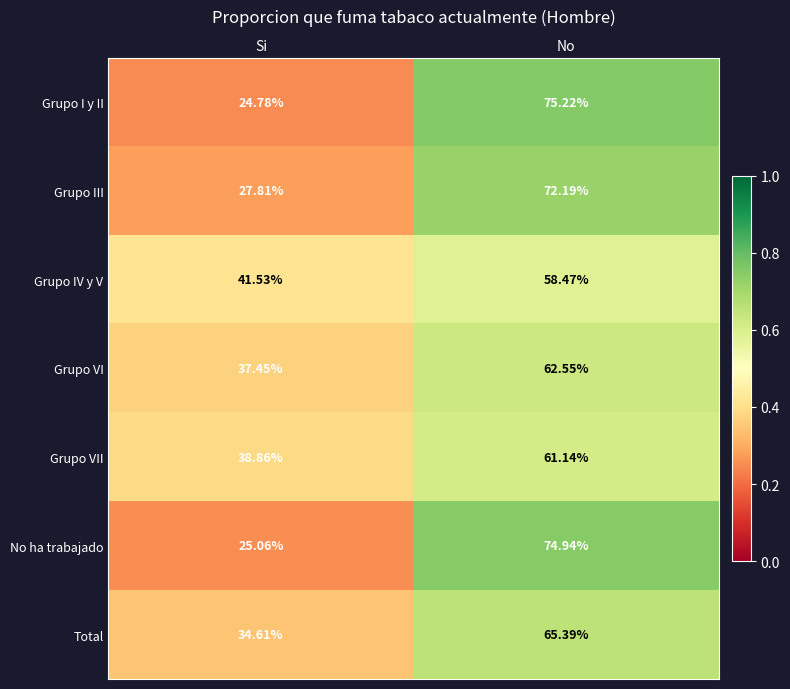

At which label does Grupo III first exceed 72?

No